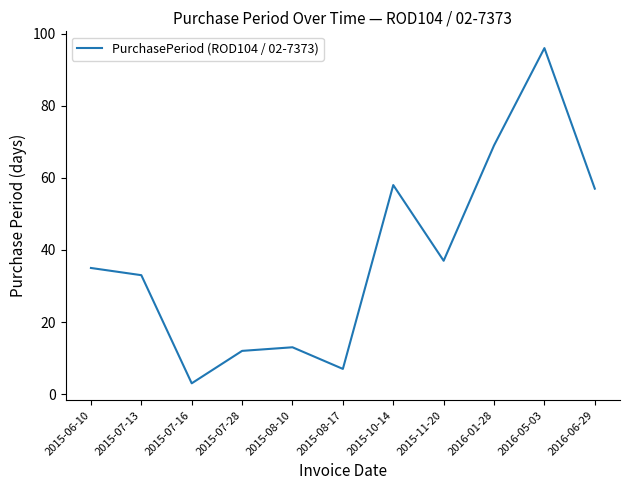

What is the difference between the values at 2015-08-17 and 2015-07-16?

4